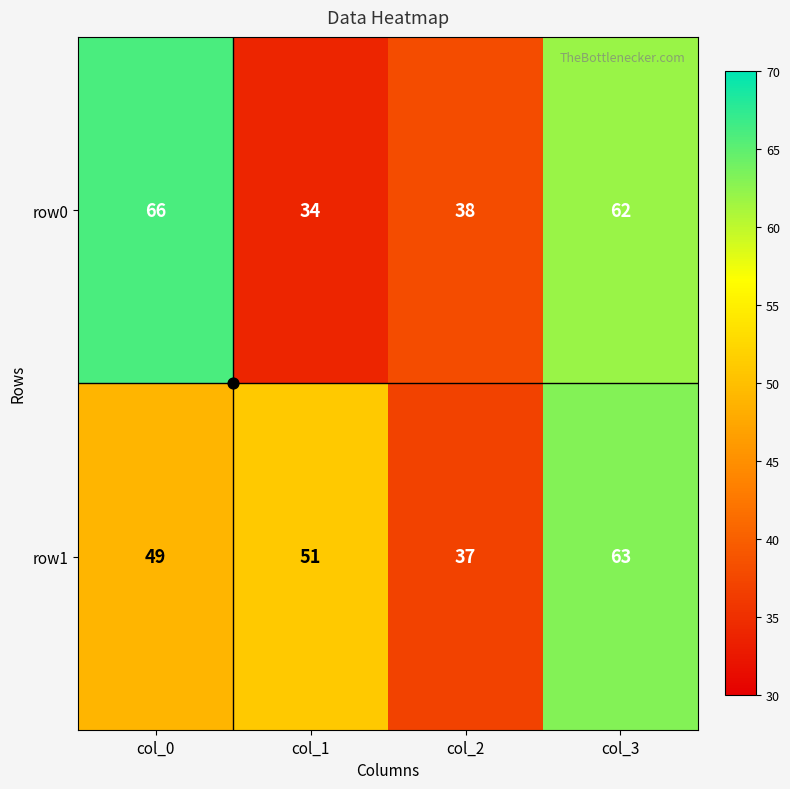

List the series in order of their peak value, highest first.

row0, row1